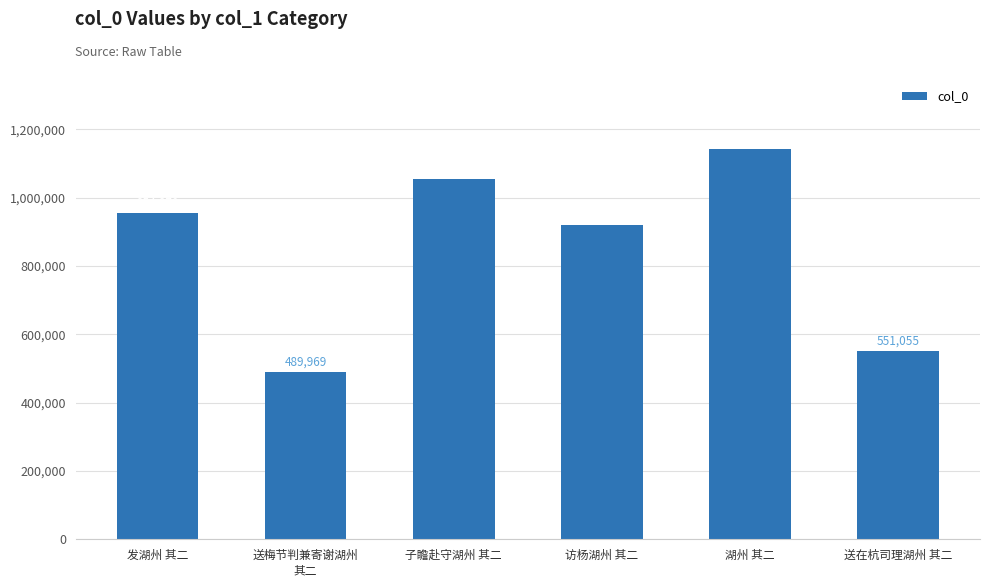

Rank the categories by value from highest to lowest.

湖州 其二, 子瞻赴守湖州 其二, 发湖州 其二, 访杨湖州 其二, 送在杭司理湖州 其二, 送梅节判兼寄谢湖州
其二